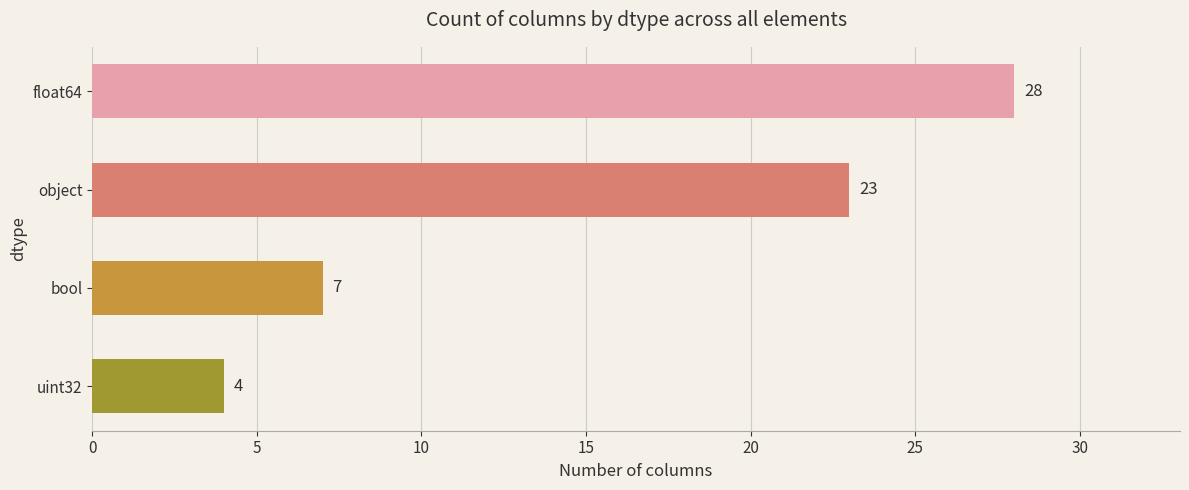

Count the number of data series in this chart.

1